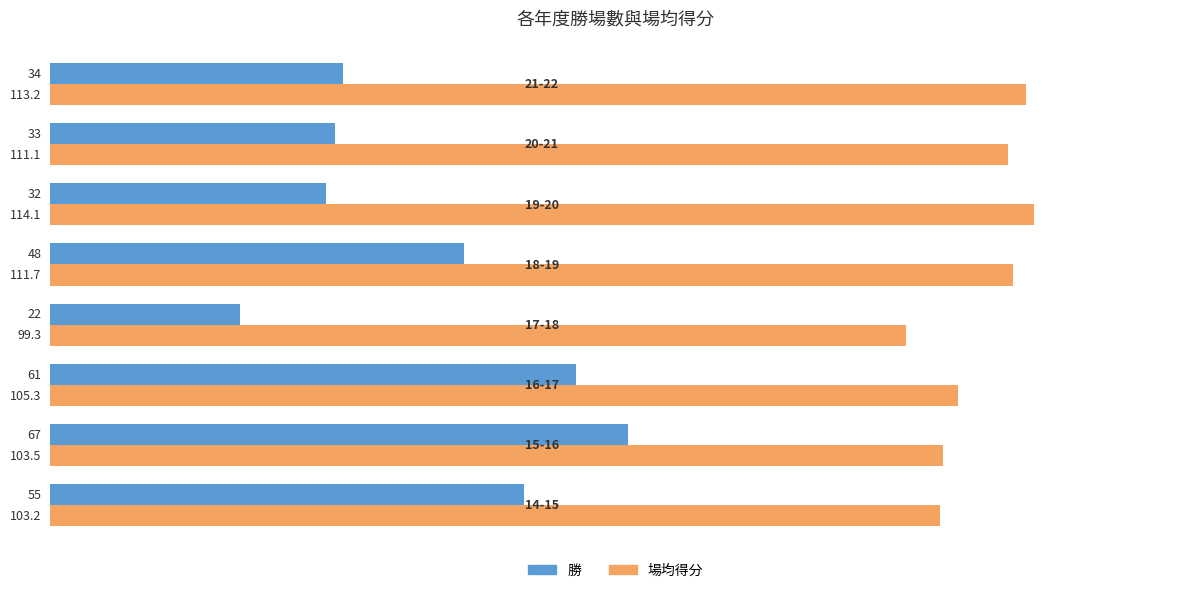

How many data points does each series have?

8